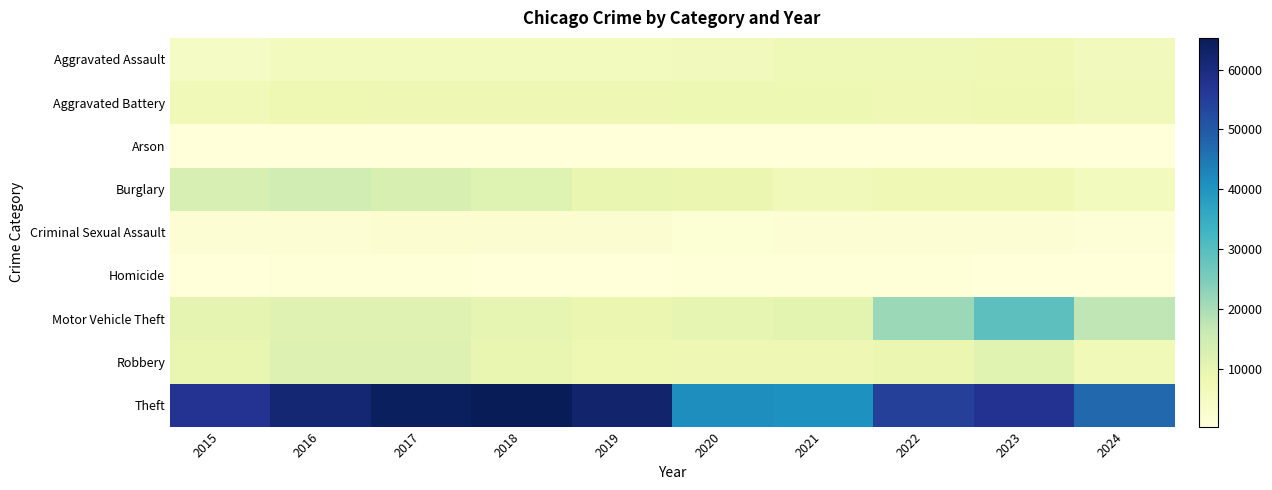

Rank the series by their maximum value, from highest to lowest.

Theft, Motor Vehicle Theft, Burglary, Robbery, Aggravated Battery, Aggravated Assault, Criminal Sexual Assault, Homicide, Arson